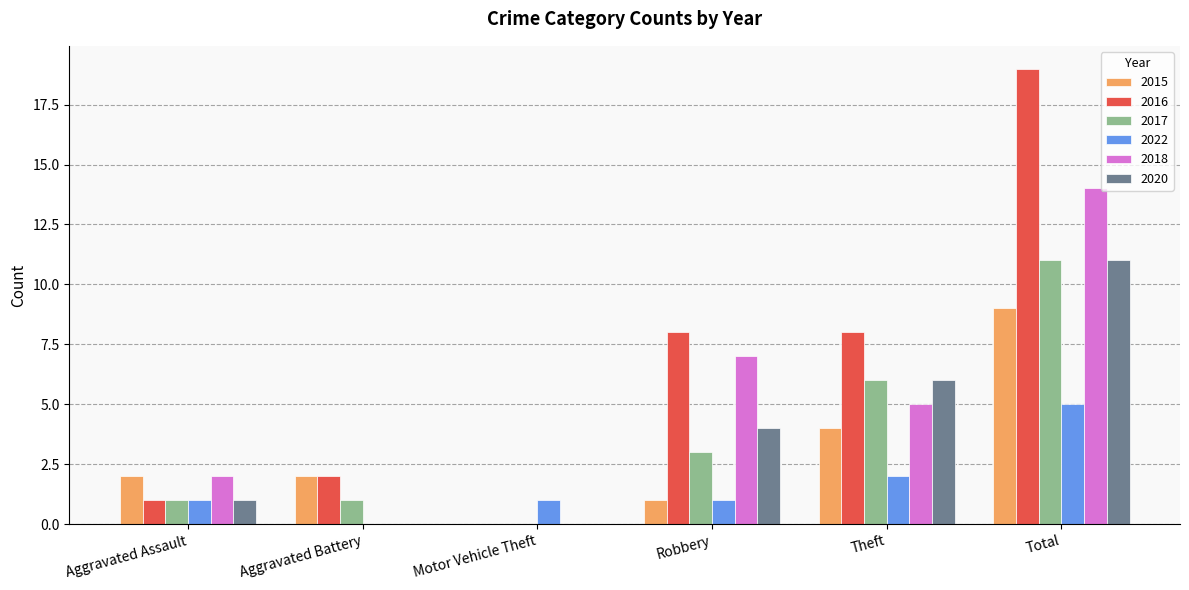

Are the bars grouped side by side (vs. stacked)?

Yes